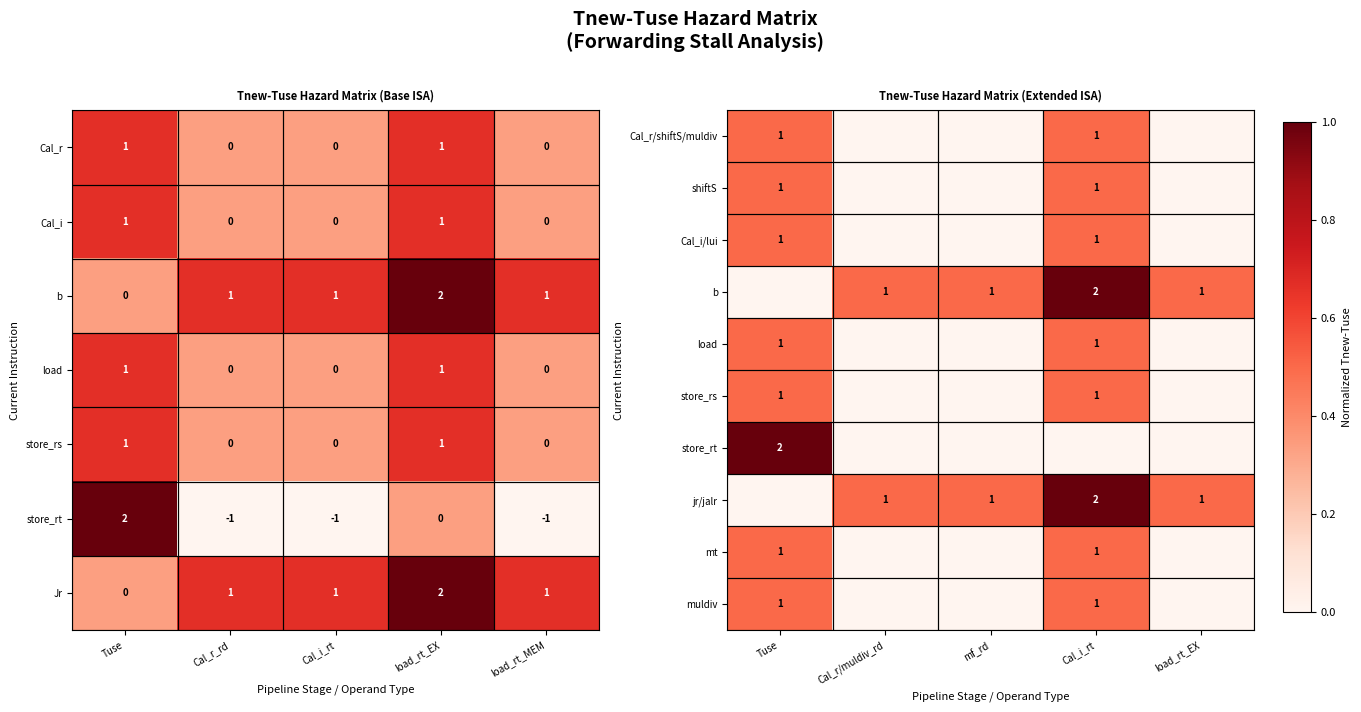

How many series are shown in this chart?

10